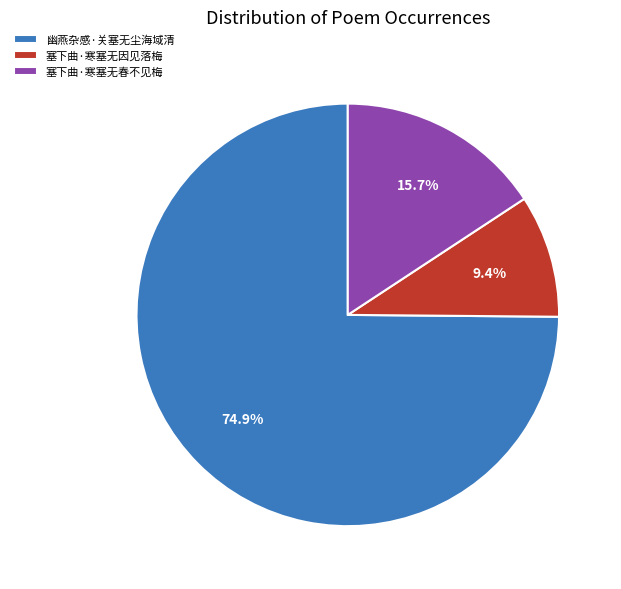

How many slices are in this pie chart?

3